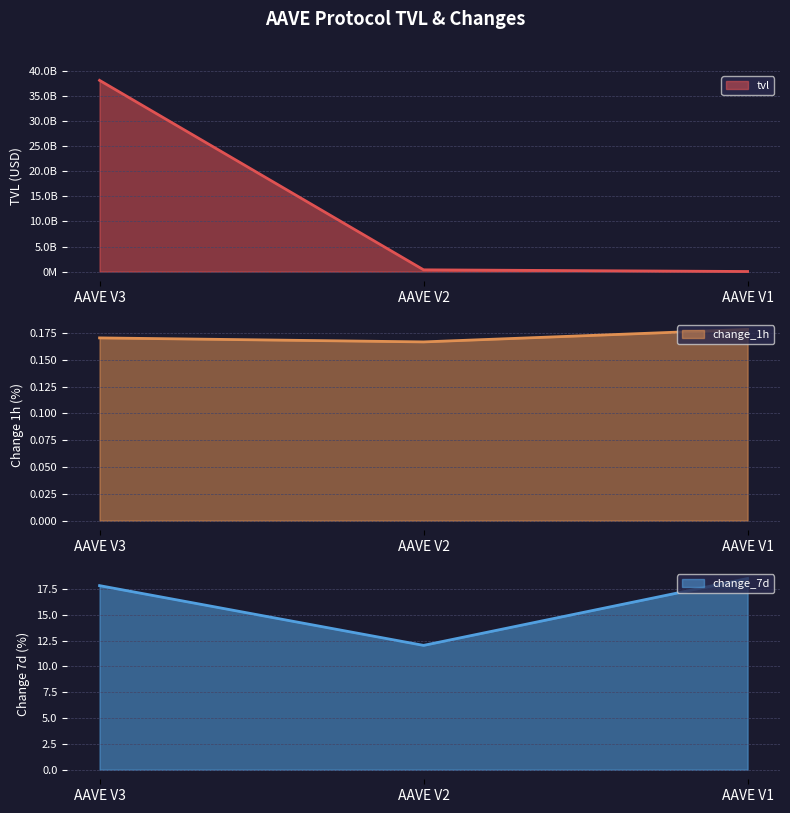

What is the value of the change_7d point at the 1st from the left?

17.8